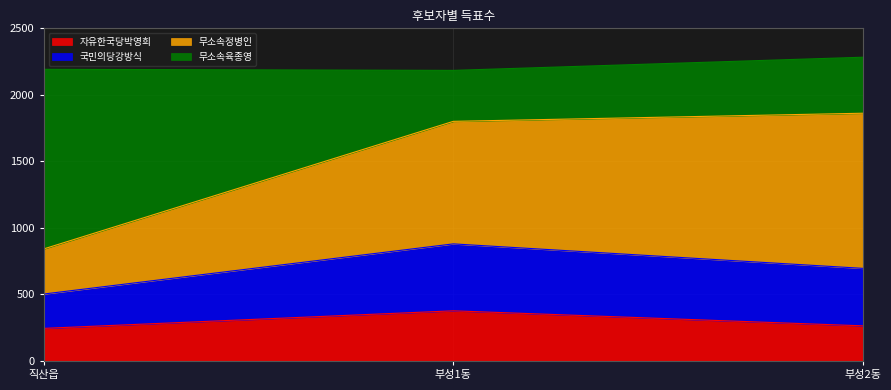

Reading left to right, list the values for the 자유한국당박영희 series.

245	377	264